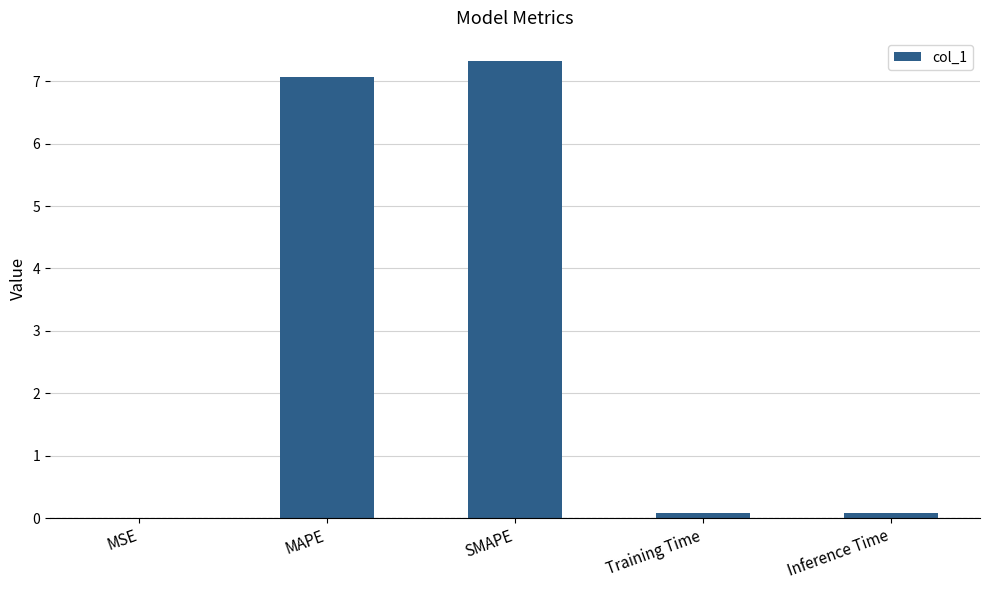

True or false: the data shows 7.1 at MAPE.

True